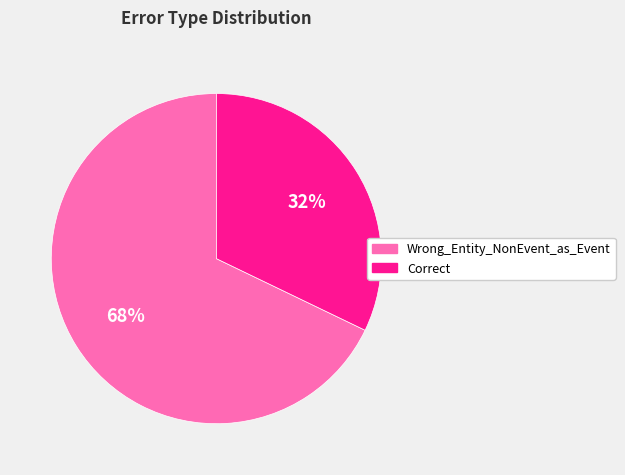

To the nearest percent, what percentage of the pie is Wrong_Entity_NonEvent_as_Event?

68%